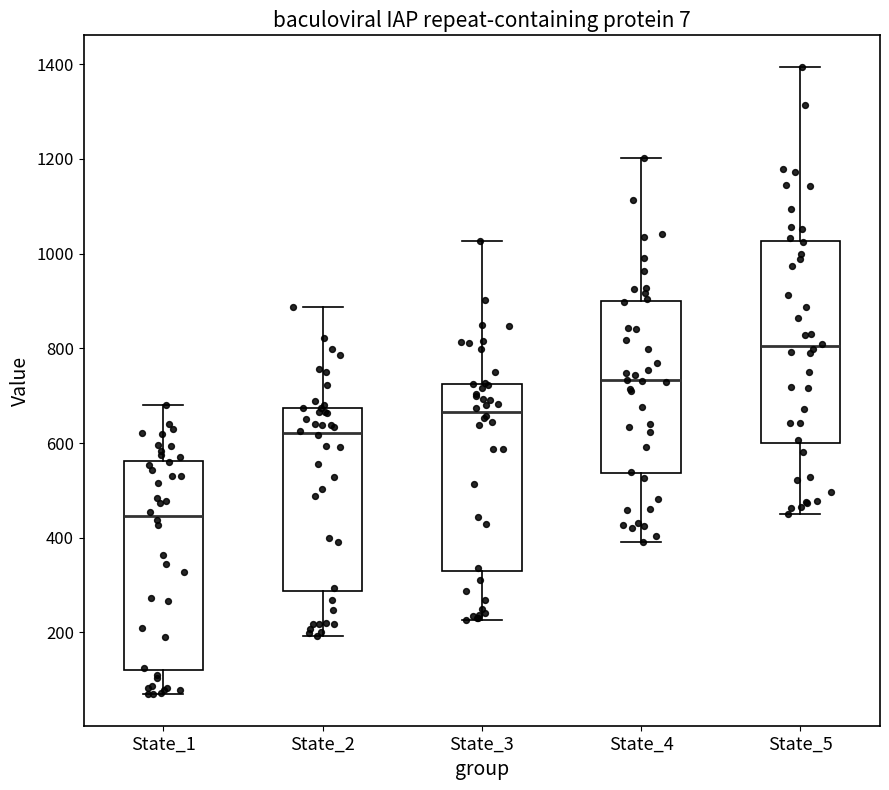

Which box's median line is the highest?

State_5